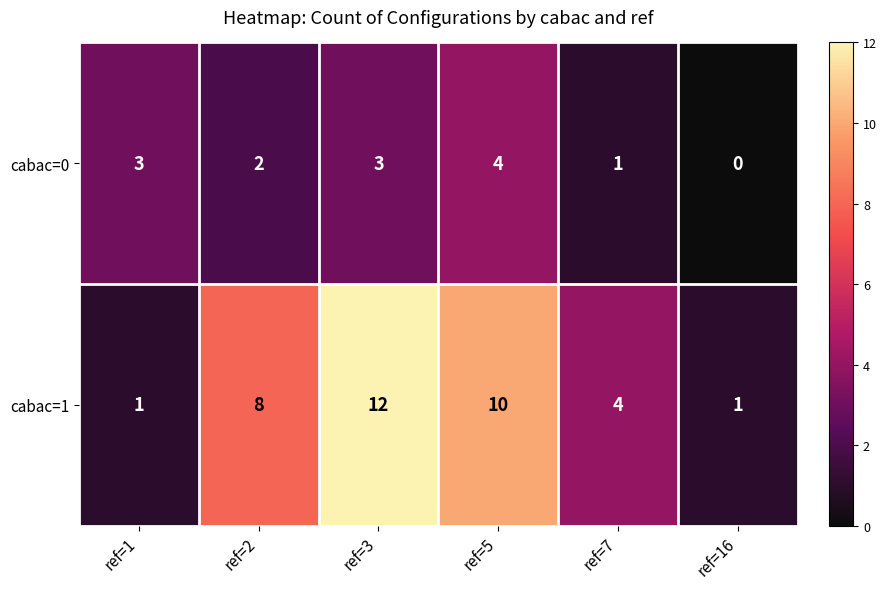

What is the difference between the second highest and minimum values in the cabac=1 series?

9